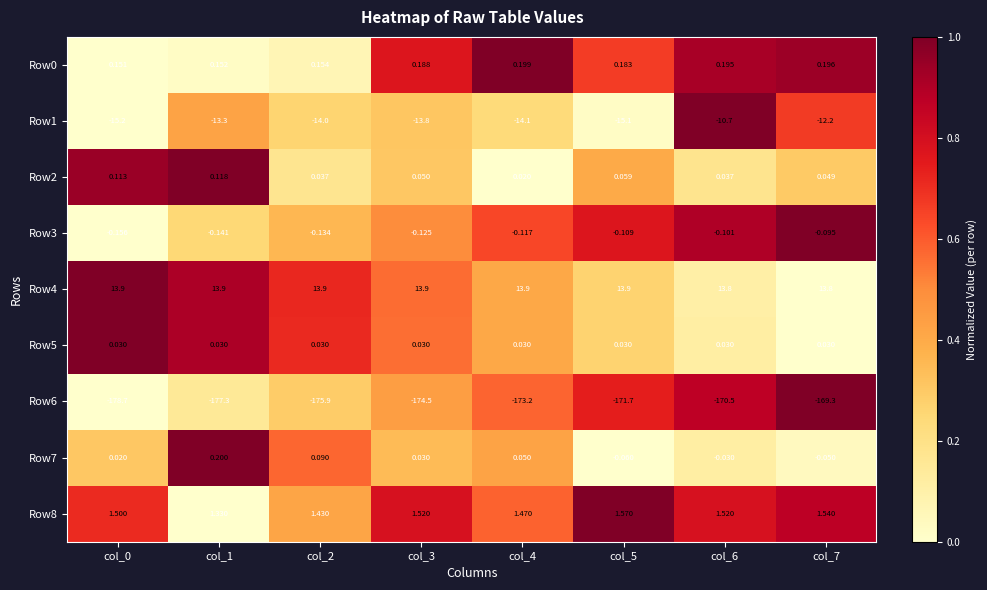

What is the total value across all series at col_7?

-166.0